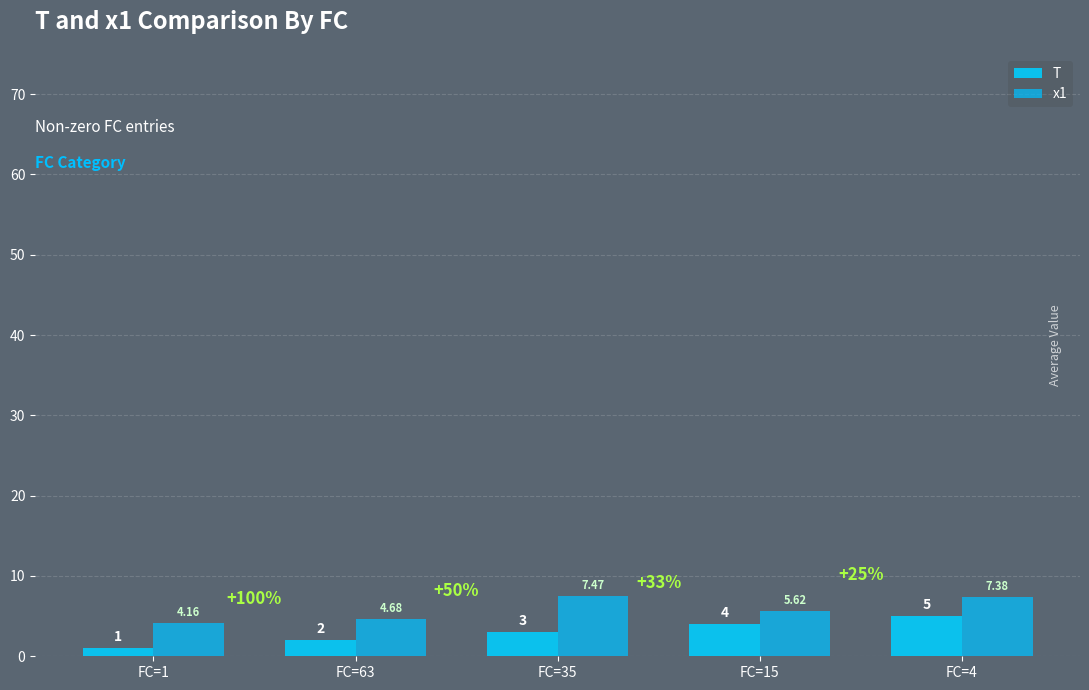

How many bars are there in each group?

2